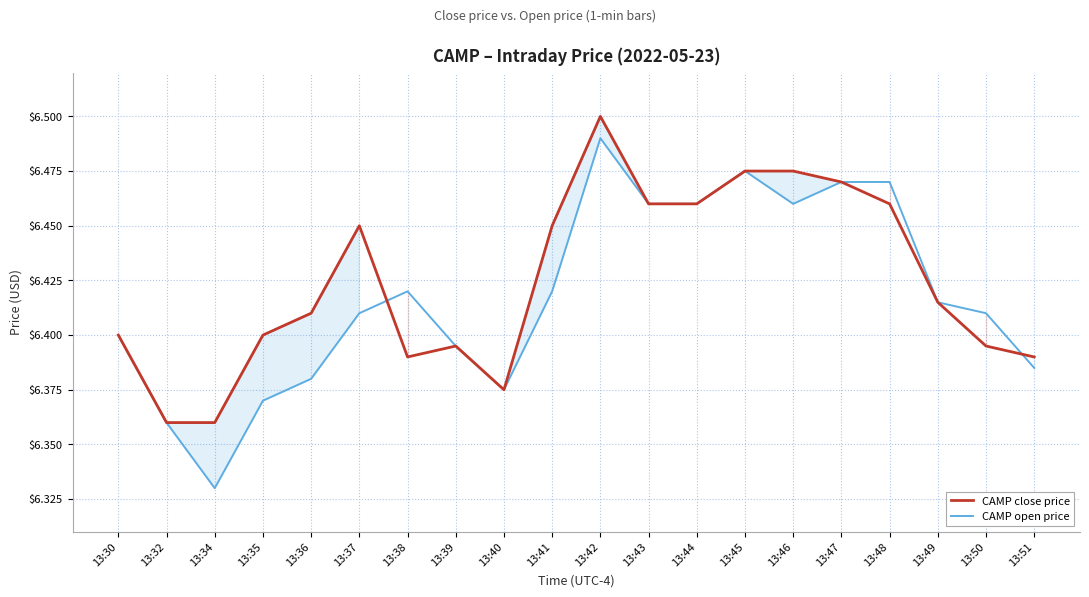

True or false: CAMP close price and CAMP open price cross at least once.

True